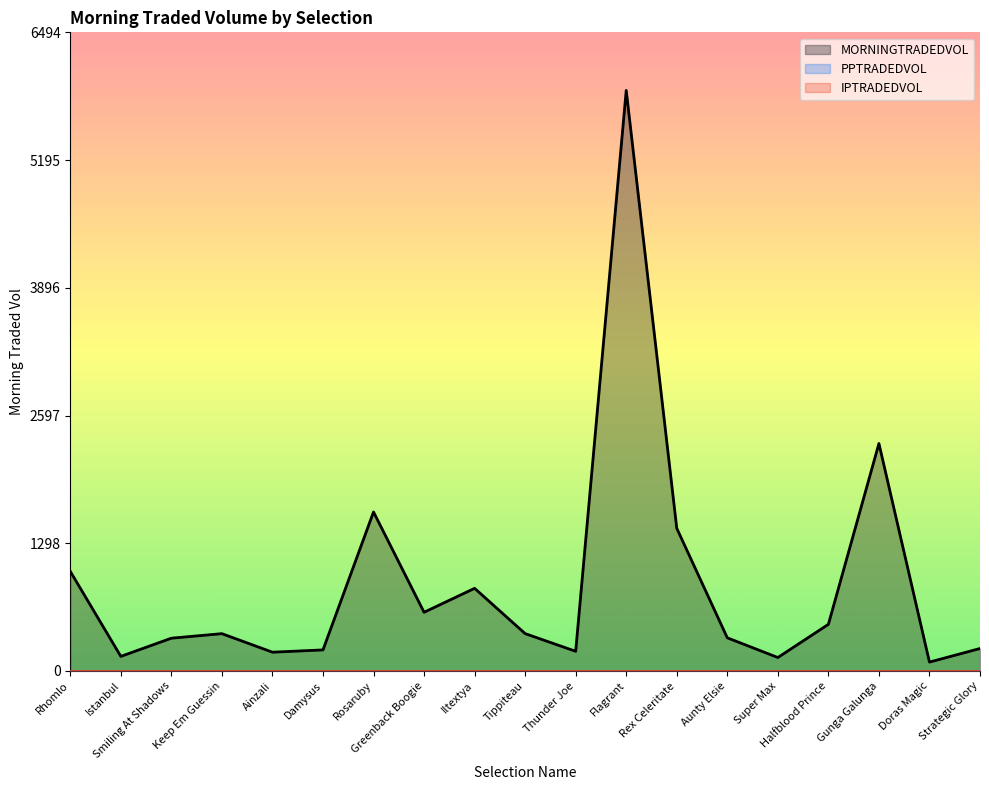

True or false: IPTRADEDVOL and MORNINGTRADEDVOL cross at least once.

False